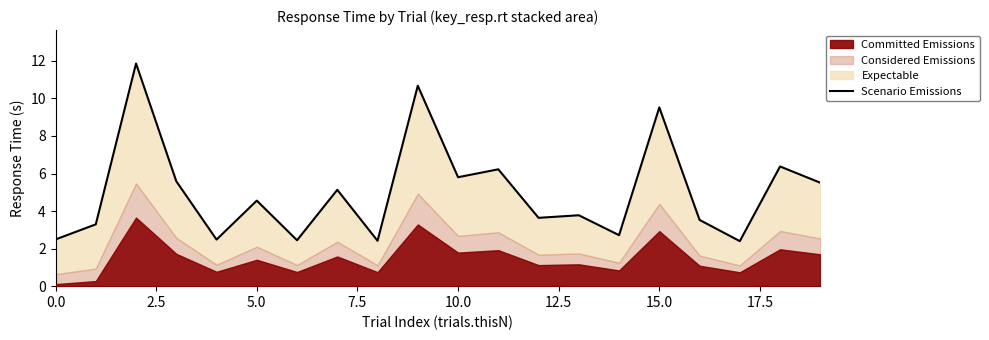

Does the chart display data point markers on the line(s)?

No